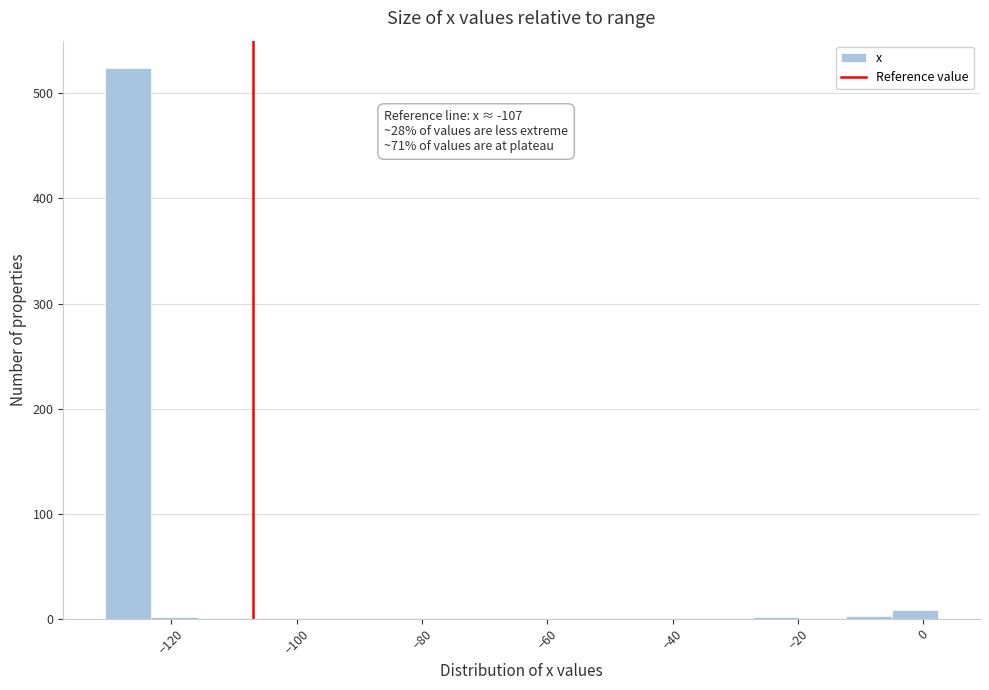

Around what value on the x-axis is the tallest bar? Give the approximate position of its centre, as read against the axis.

-126